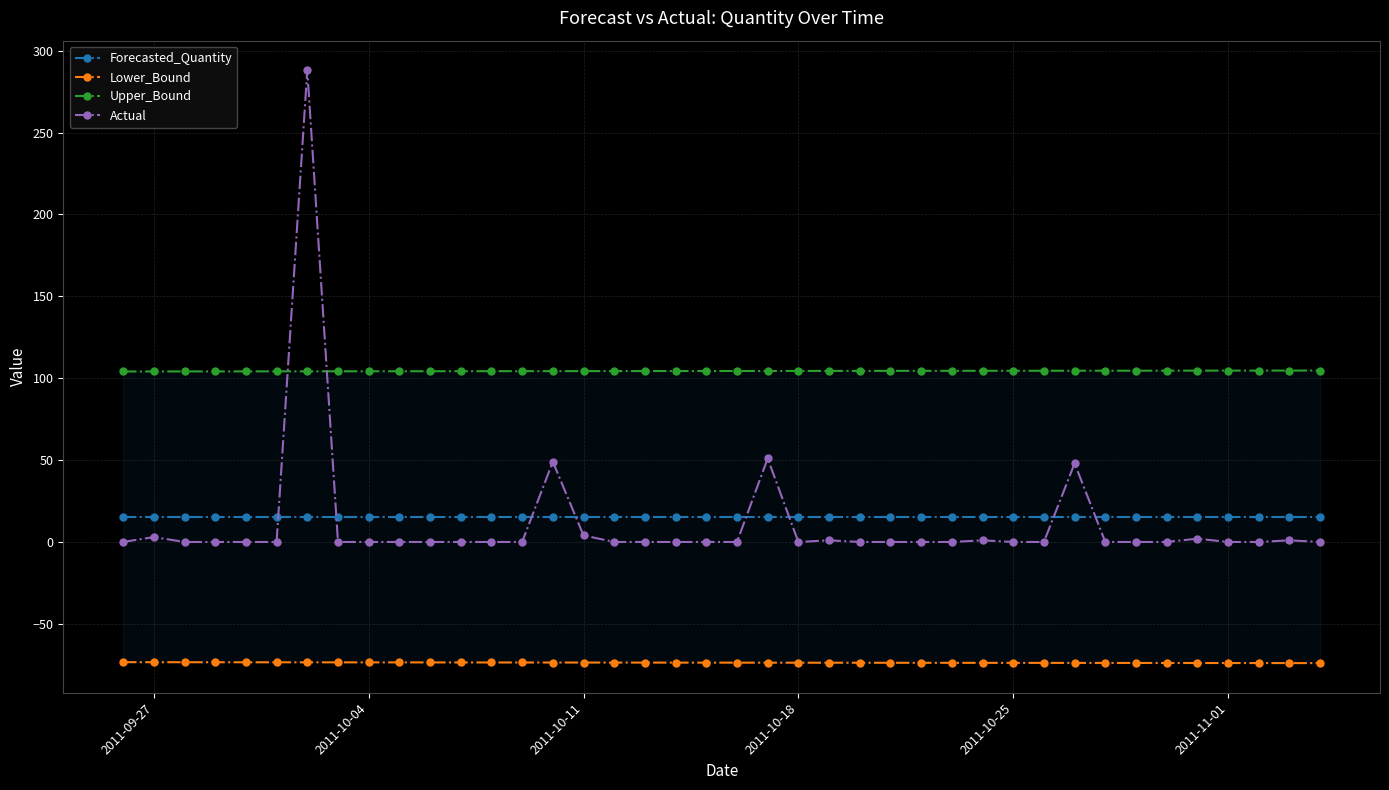

Which series has the largest total across all categories?

Upper_Bound